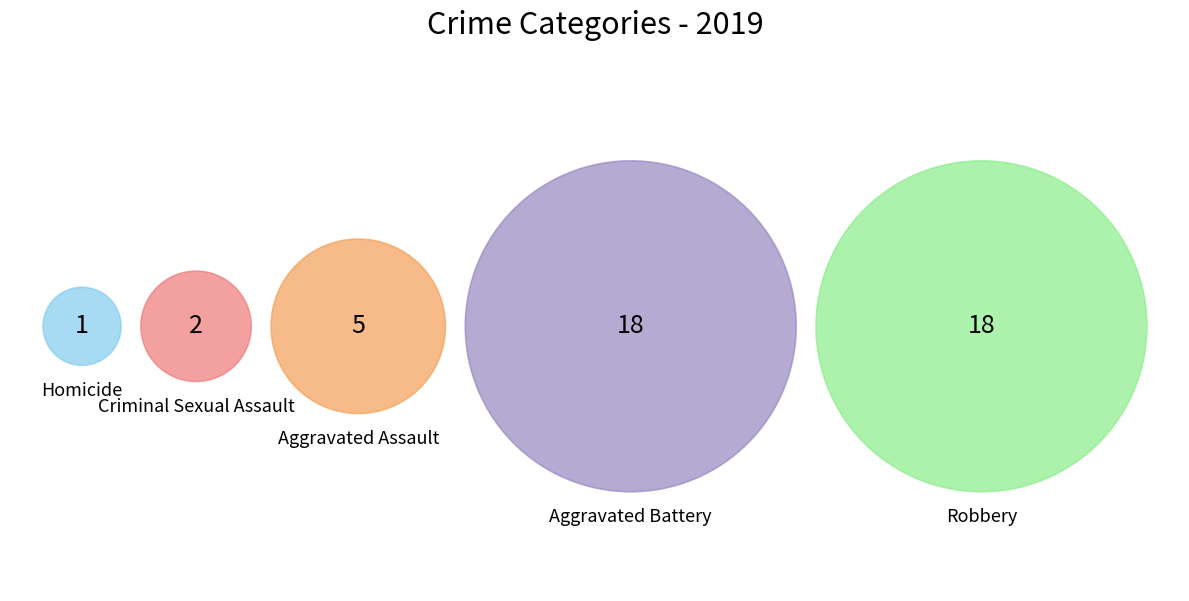

True or false: Aggravated Battery accounts for 41% of the total.

True